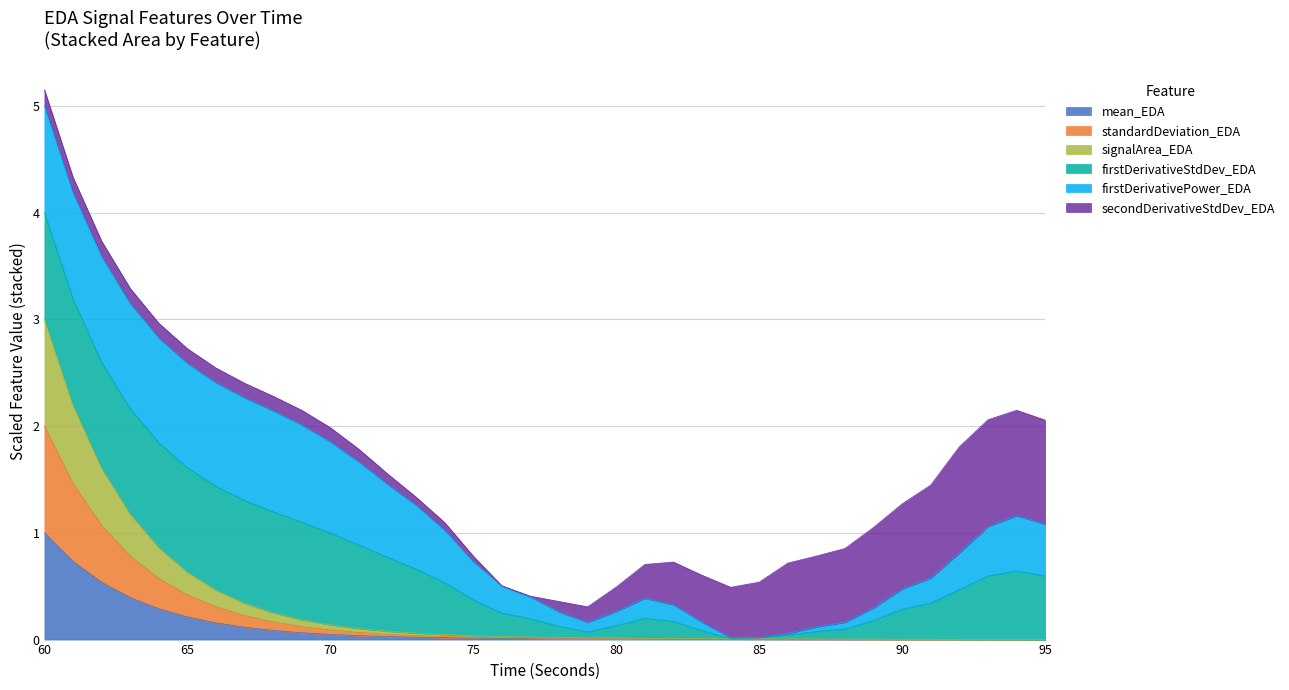

What is the approximate value of mean_EDA at 69?

0.1